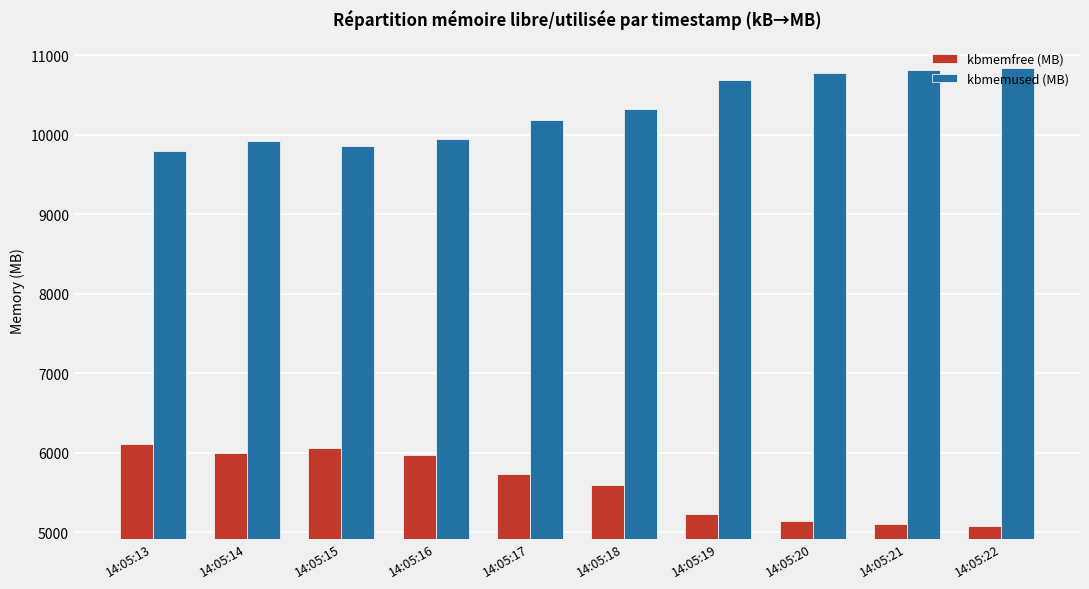

What is the spread (max minus min) of values at 14:05:20?

5627.8